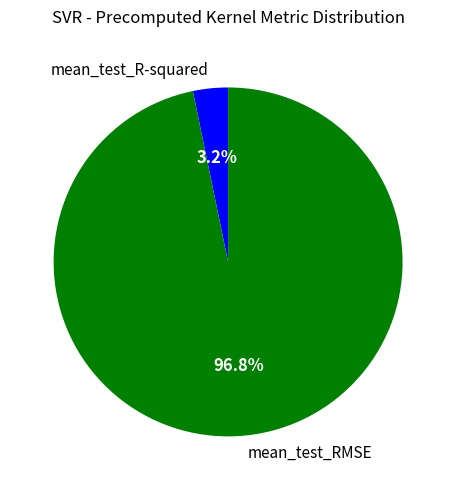

Which slice is the largest?

mean_test_RMSE